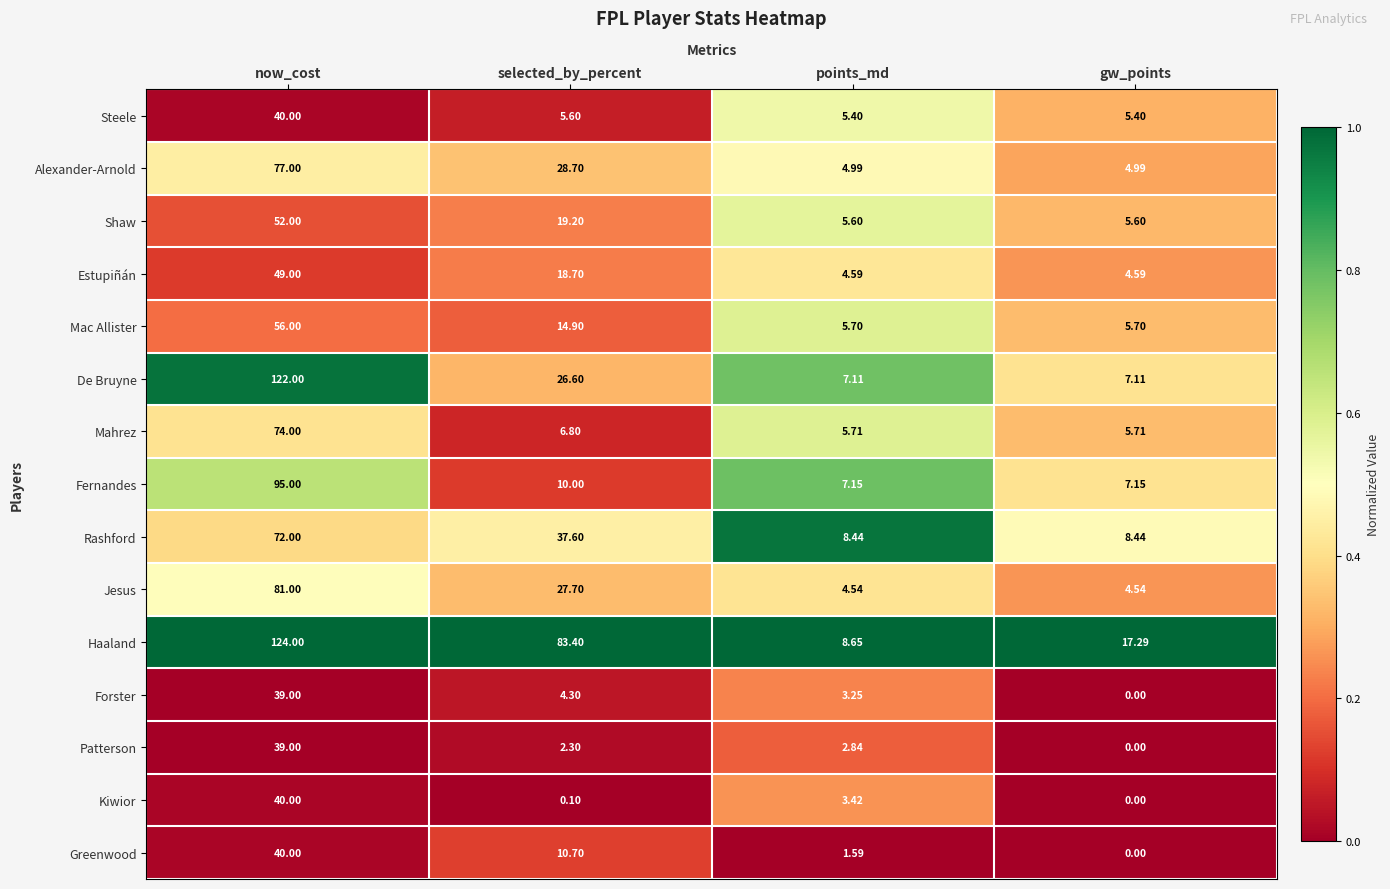

Rank the series at selected_by_percent from highest to lowest value.

Haaland, Rashford, Alexander-Arnold, Jesus, De Bruyne, Shaw, Estupiñán, Mac Allister, Greenwood, Fernandes, Mahrez, Steele, Forster, Patterson, Kiwior